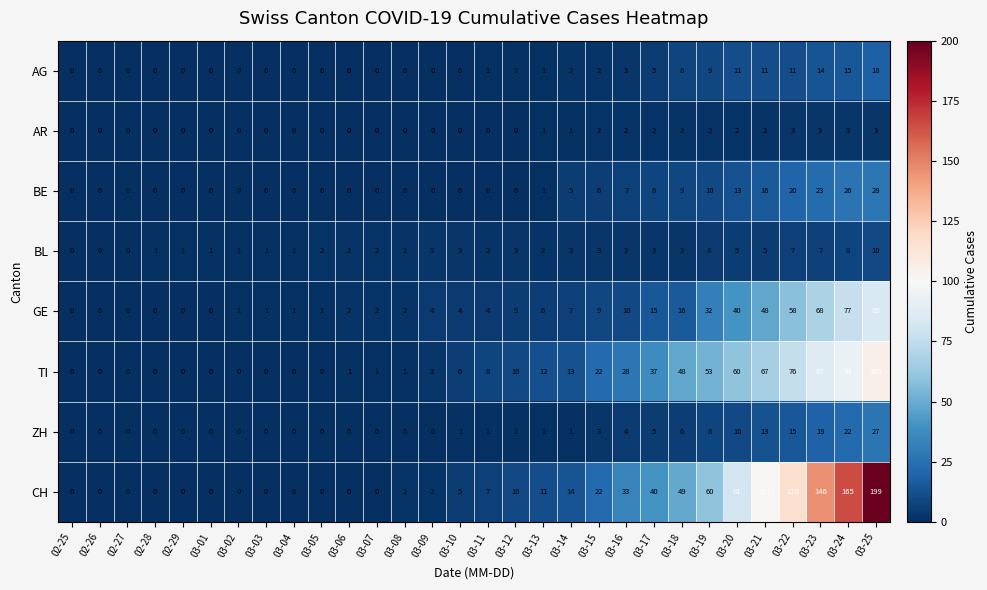

Which series has the largest total across all categories?

CH